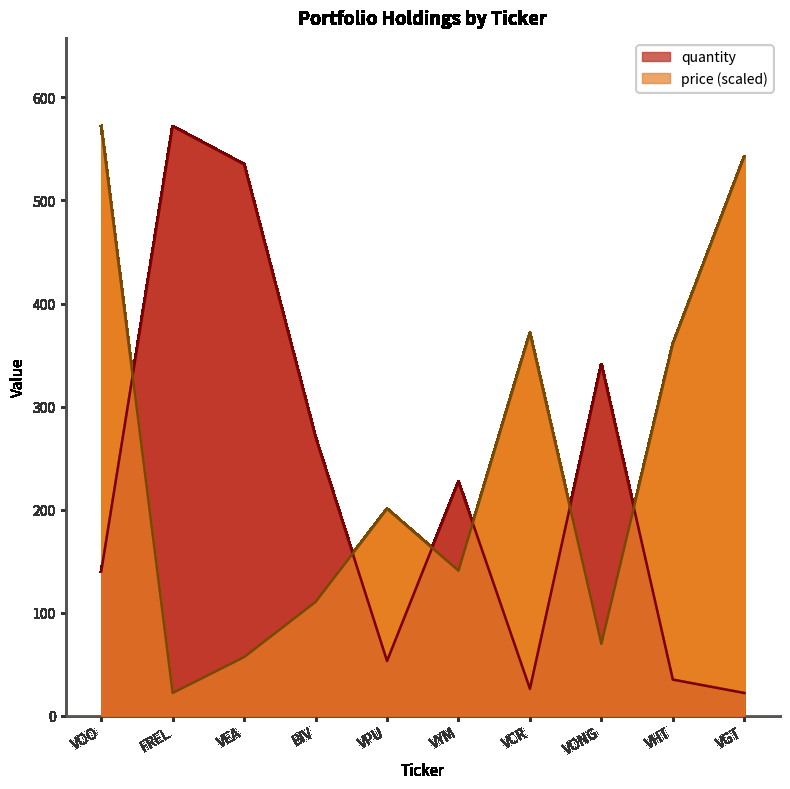

What is the value of the quantity point at the 9th from the left?

35.0